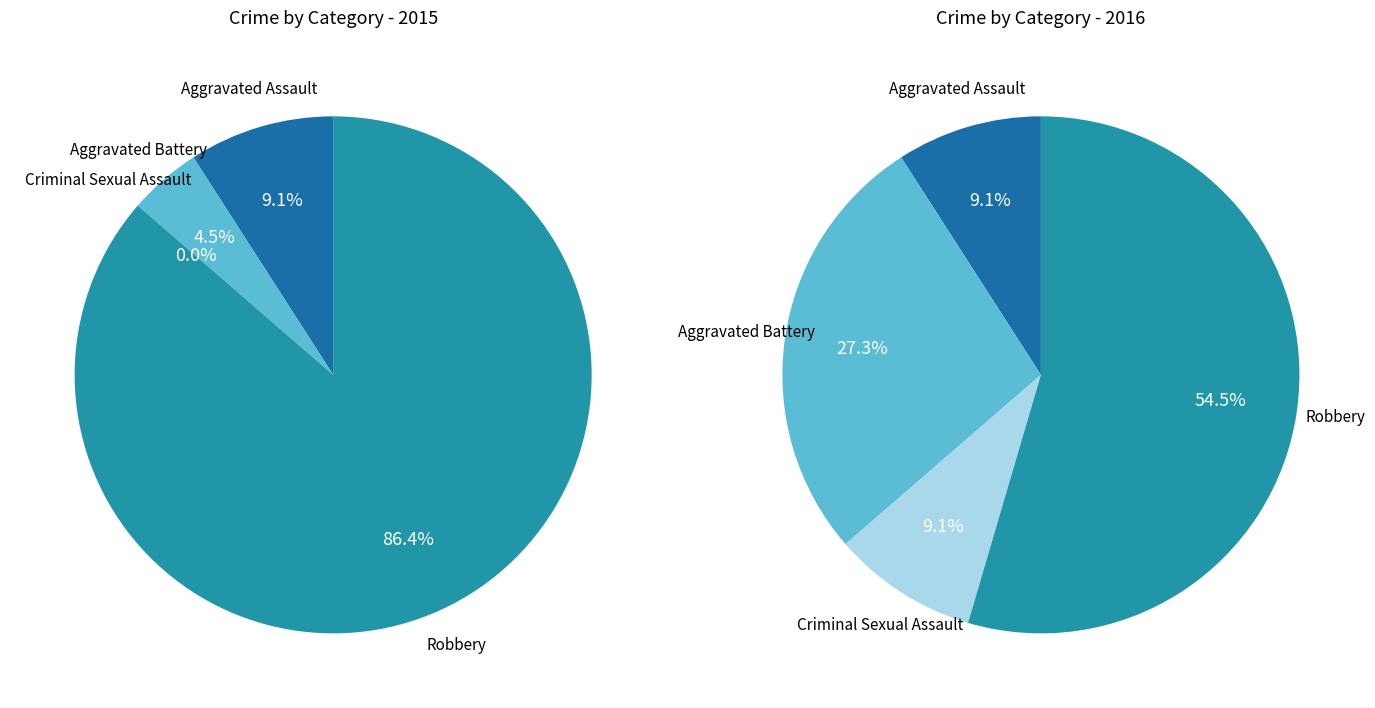

True or false: Aggravated Assault accounts for 9% of the total.

True